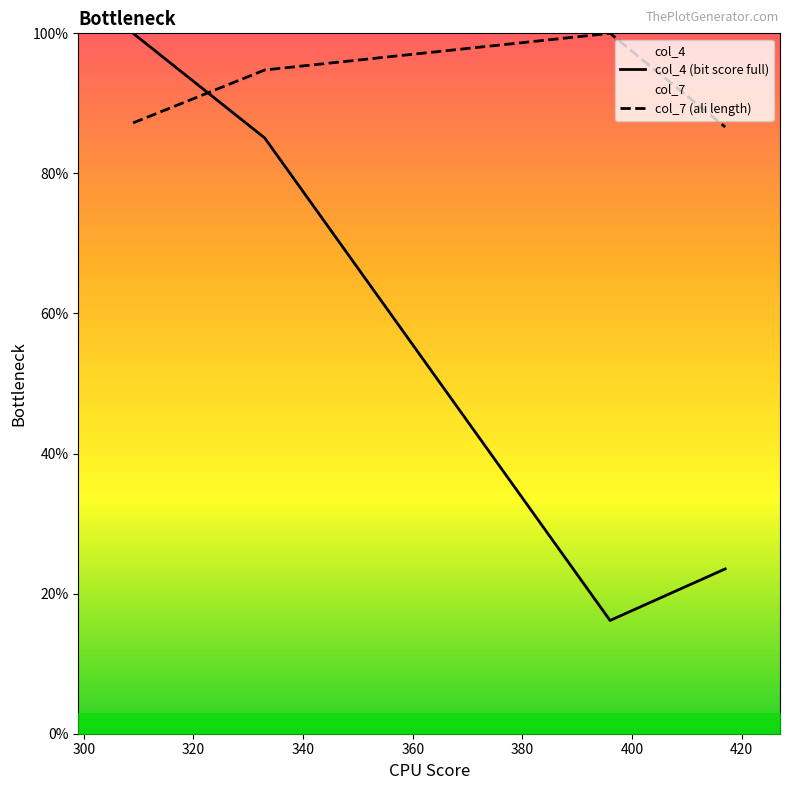

Is this an area chart (filled region under the line)?

No